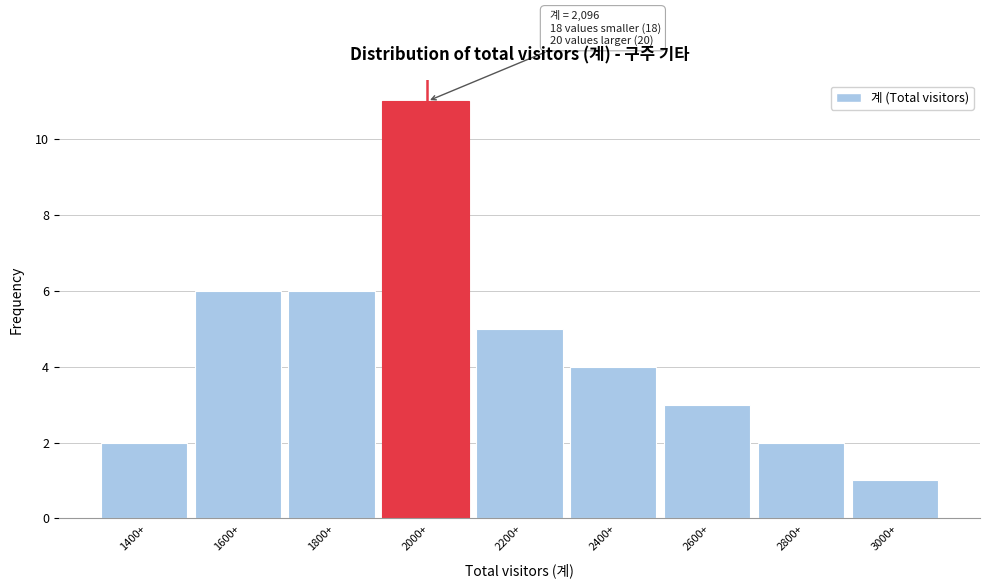

Reading left to right, what are all the values shown in this chart?

1400+=2	1600+=6	1800+=6	2000+=11	2200+=5	2400+=4	2600+=3	2800+=2	3000+=1